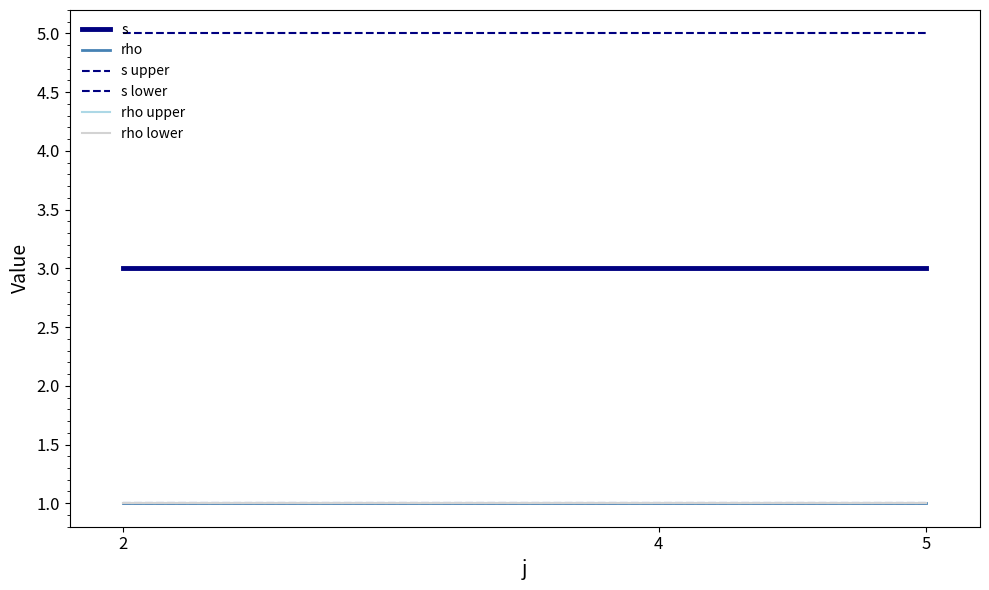

List the labels in order of s lower value, smallest first.

2, 4, 5